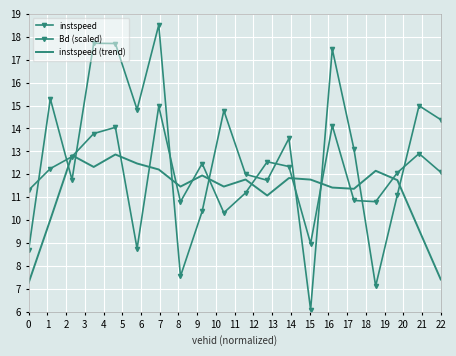

Between which two adjacent categories do instspeed and Bd (scaled) first intersect?

0 and 1